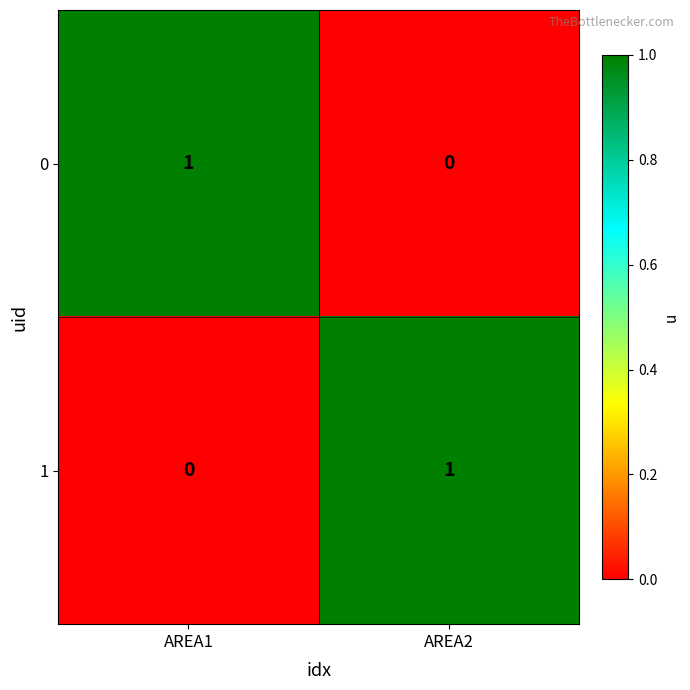

Reading left to right, extract all data points from this chart.

0: AREA1=1	AREA2=0
1: AREA1=0	AREA2=1